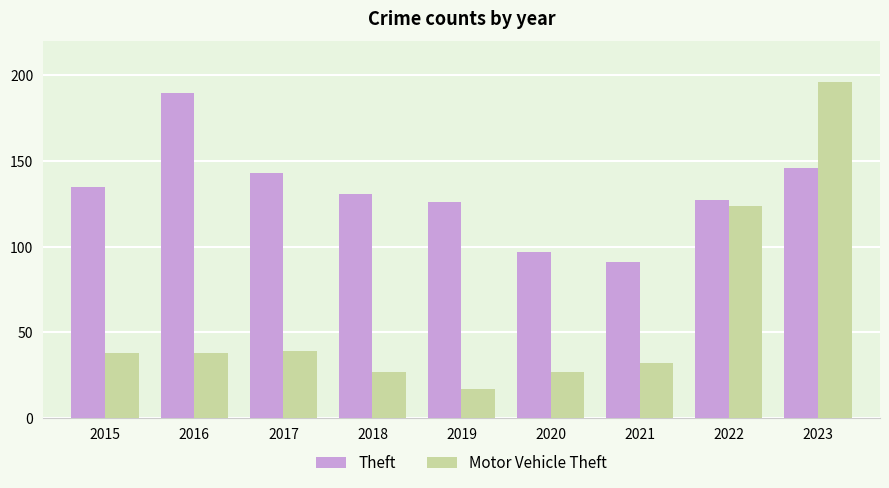

Rank the series by their maximum value, from lowest to highest.

Theft, Motor Vehicle Theft